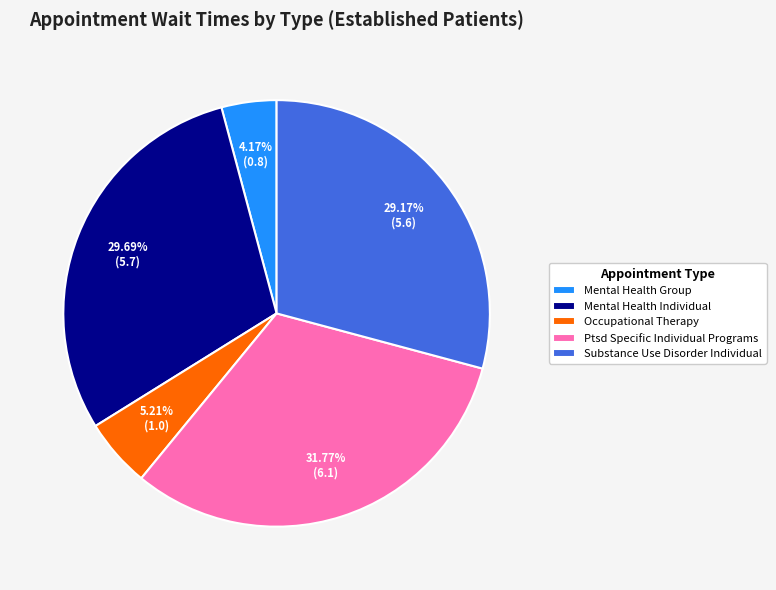

Do Substance Use Disorder Individual and Ptsd Specific Individual Programs together represent more than half of the pie?

Yes